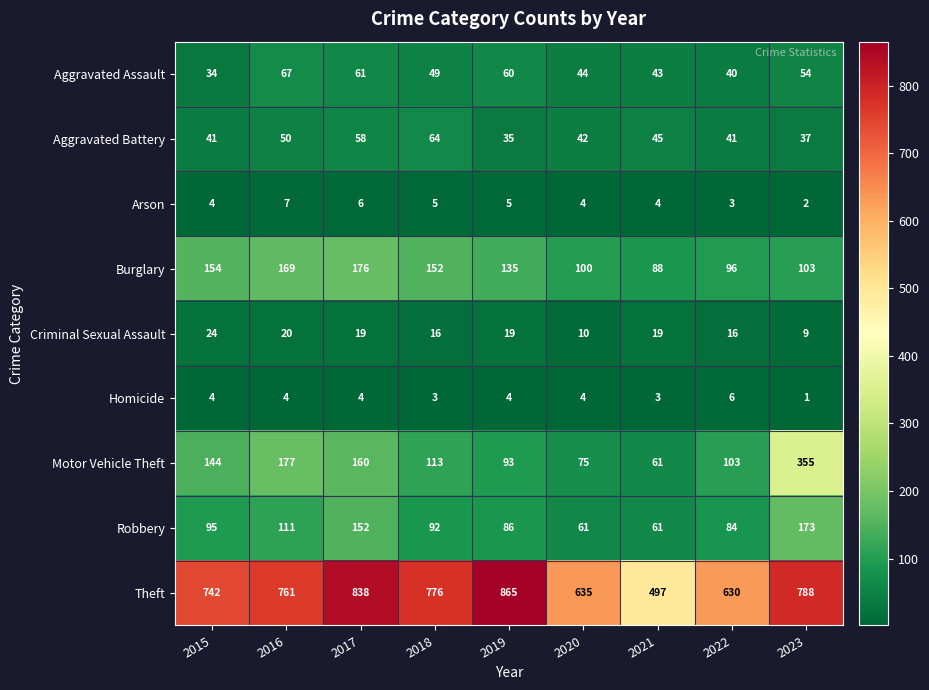

The Criminal Sexual Assault series shows 11 at 2017. True or false?

False